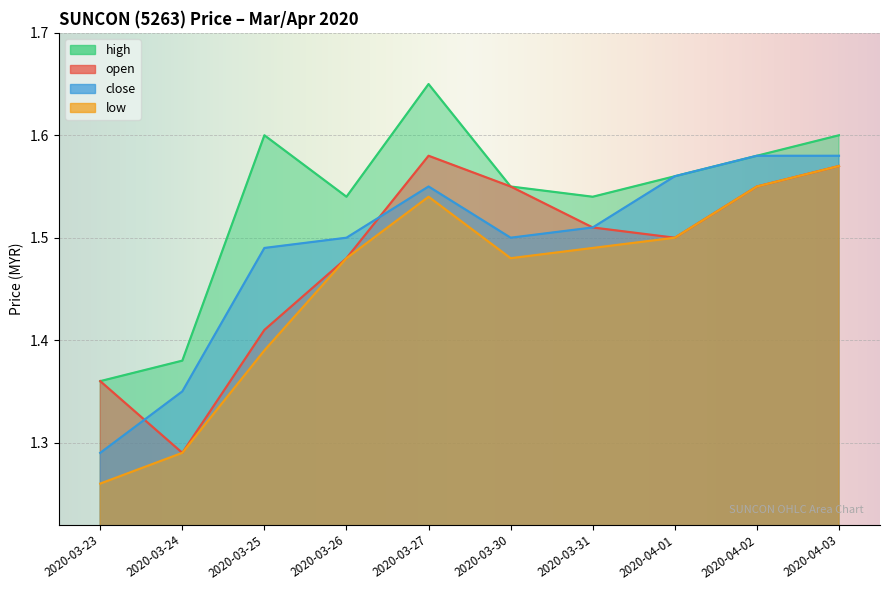

At how many categories does at least one series exceed 1?

10